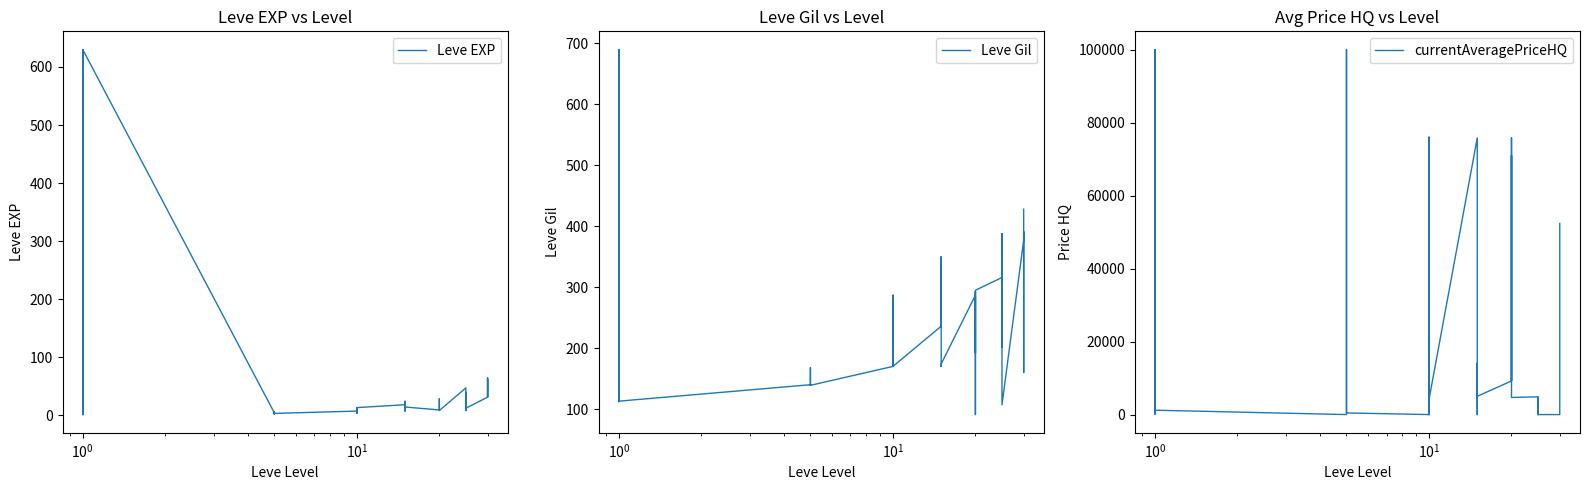

What are all the series names shown in the legend?

Leve EXP, Leve Gil, currentAveragePriceHQ